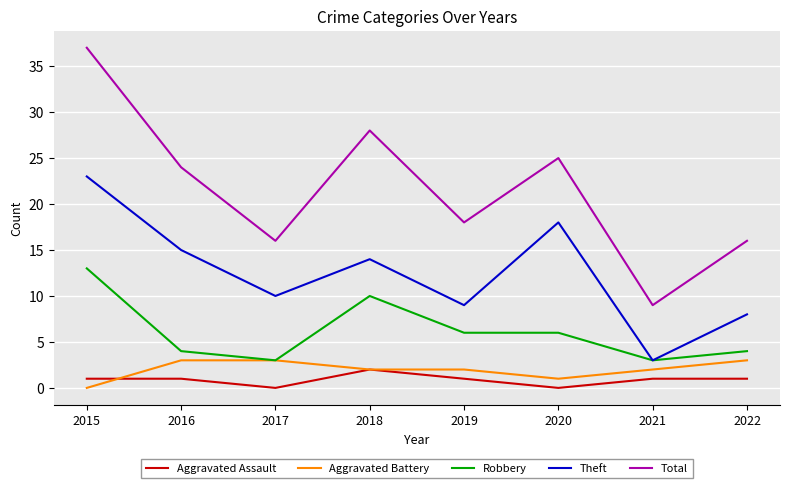

What is the maximum value for Theft?

23